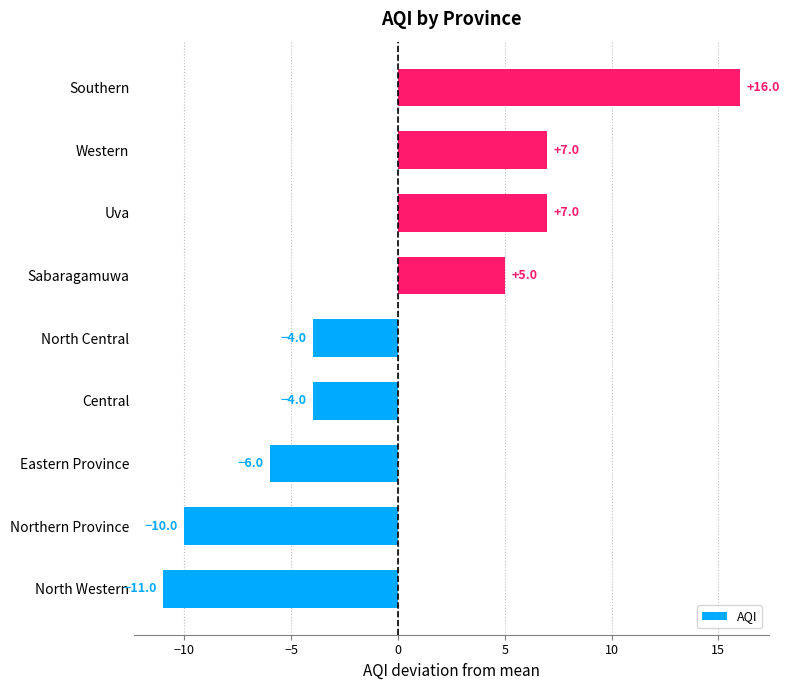

What is the difference between the maximum and minimum values?

27